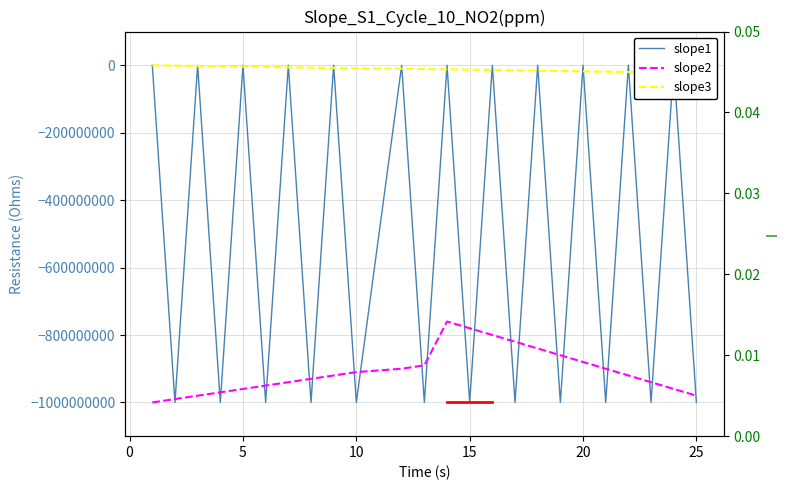

Reading left to right, list all the values displayed in this chart.

slope1: 0	-1000000000	0	-1000000000	0	-1000000000	0	-1000000000	0	-1000000000	0	-1000000000	0	-1000000000	0	-1000000000	0	-1000000000	0	-1000000000	0	-1000000000	0	-1000000000
slope2: -1000000000	-990000000	-980000000	-970000000	-960000000	-950000000	-940000000	-930000000	-920000000	-910000000	-900000000	-890000000	-760000000	-780000000	-800000000	-820000000	-840000000	-860000000	-880000000	-900000000	-920000000	-940000000	-960000000	-980000000
slope3: 0	-1000000	-2000000	-3000000	-4000000	-5000000	-6000000	-7000000	-8000000	-9000000	-10000000	-11000000	-12000000	-13000000	-14000000	-15000000	-16000000	-17000000	-18000000	-19000000	-20000000	-21000000	-22000000	-23000000